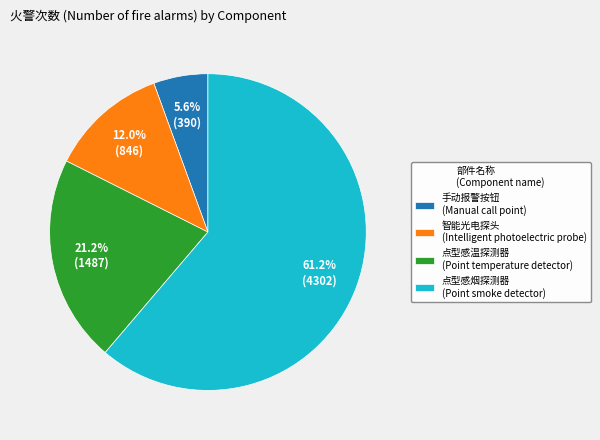

What is the ratio of the value at 智能光电探头 (Intelligent photoelectric probe) to the value at 点型感温探测器 (Point temperature detector)?

0.6